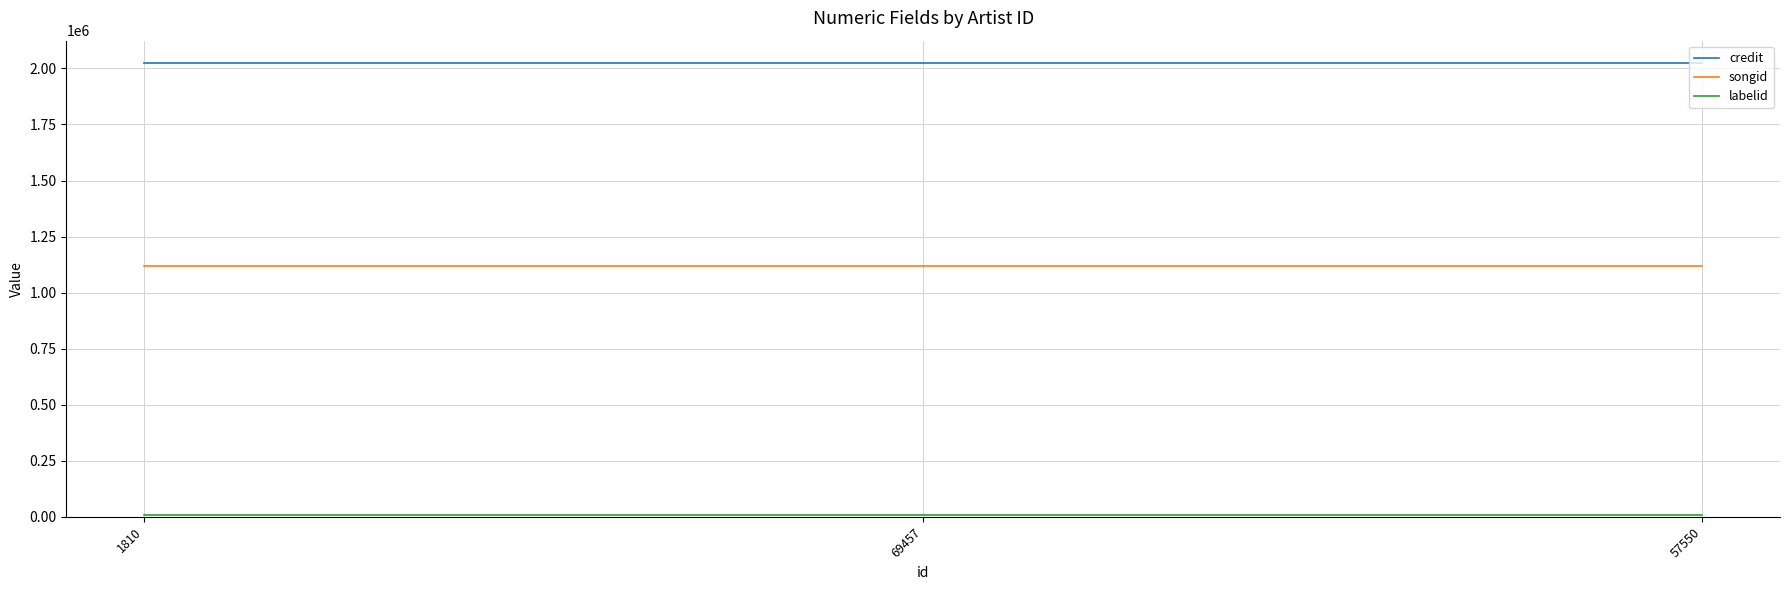

What is the minimum value for credit?

2022861